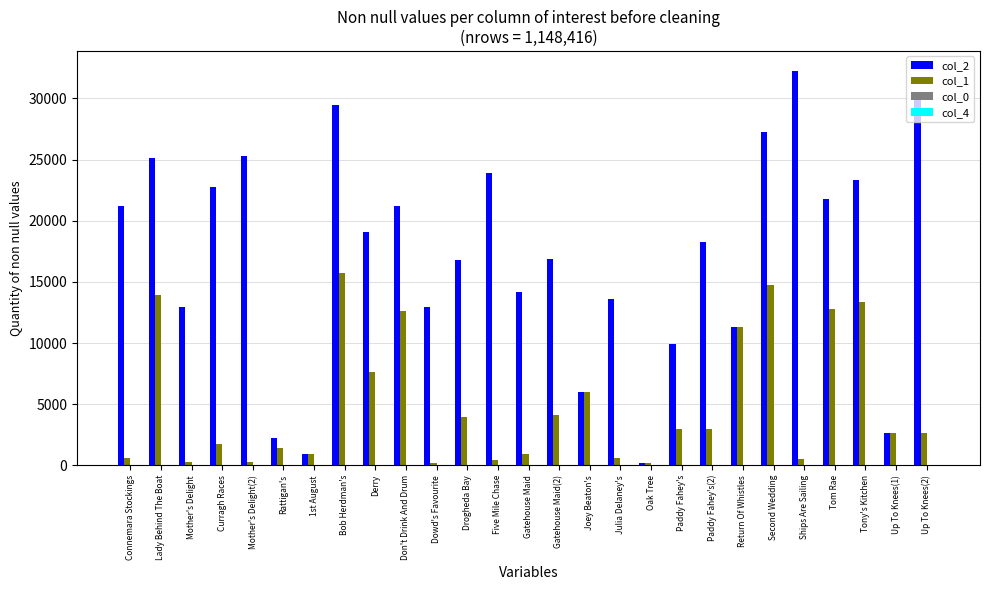

The value of col_2 at Dowd's Favourite is 12922.0. True or false?

True